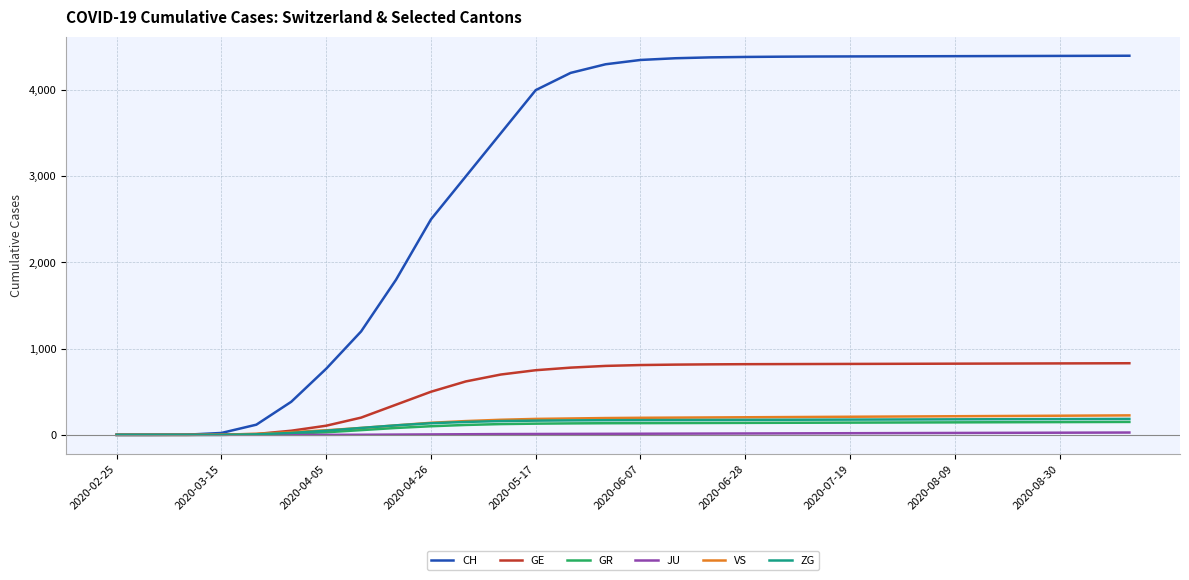

What is the highest value of the GR series?

150